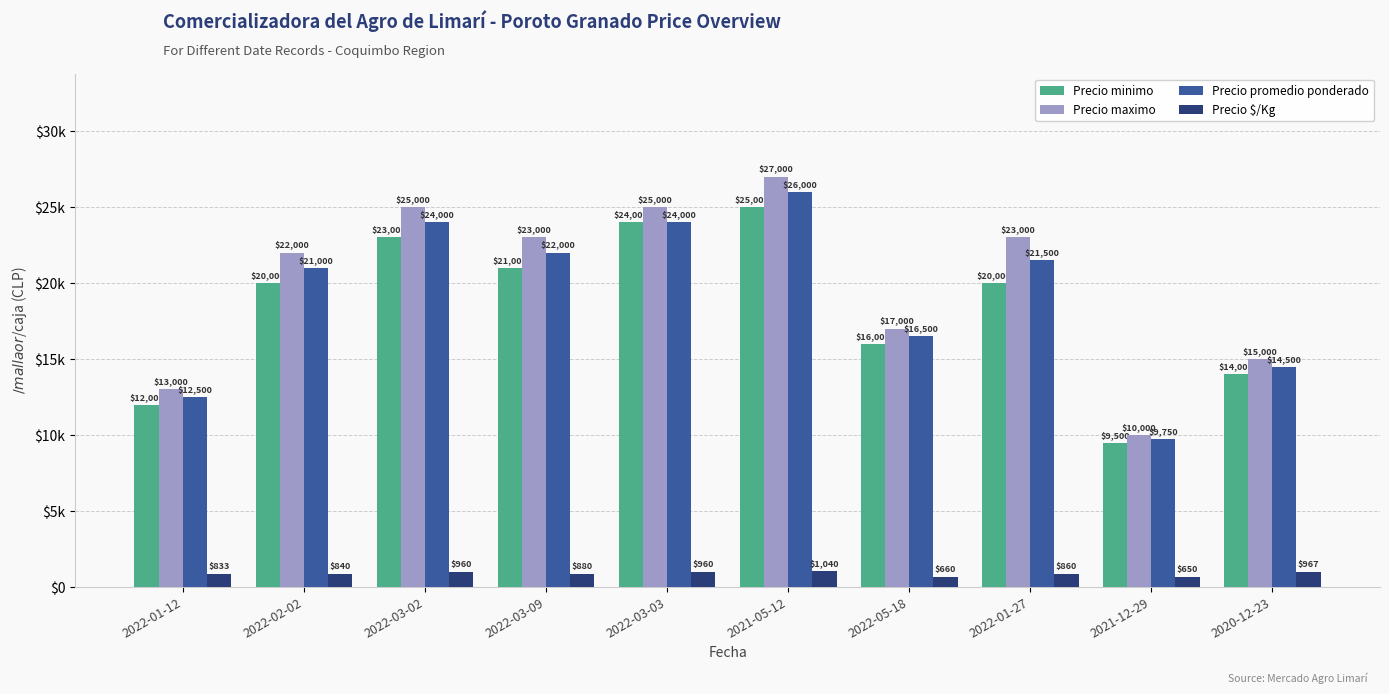

What are all the series names shown in the legend?

Precio minimo, Precio maximo, Precio promedio ponderado, Precio $/Kg